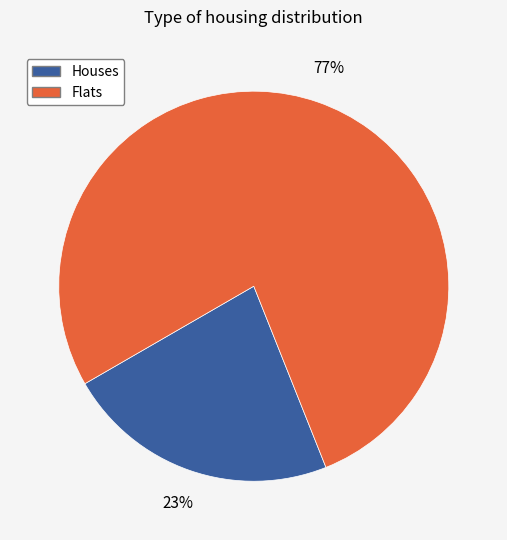

Is there any slice that represents more than half of the pie?

Yes